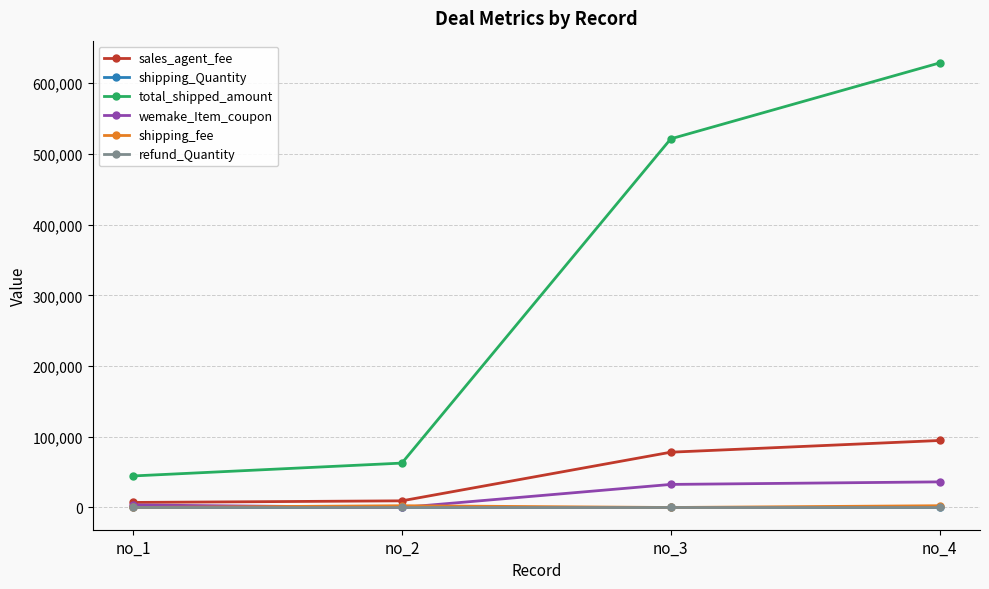

True or false: total_shipped_amount and shipping_Quantity cross at least once.

False